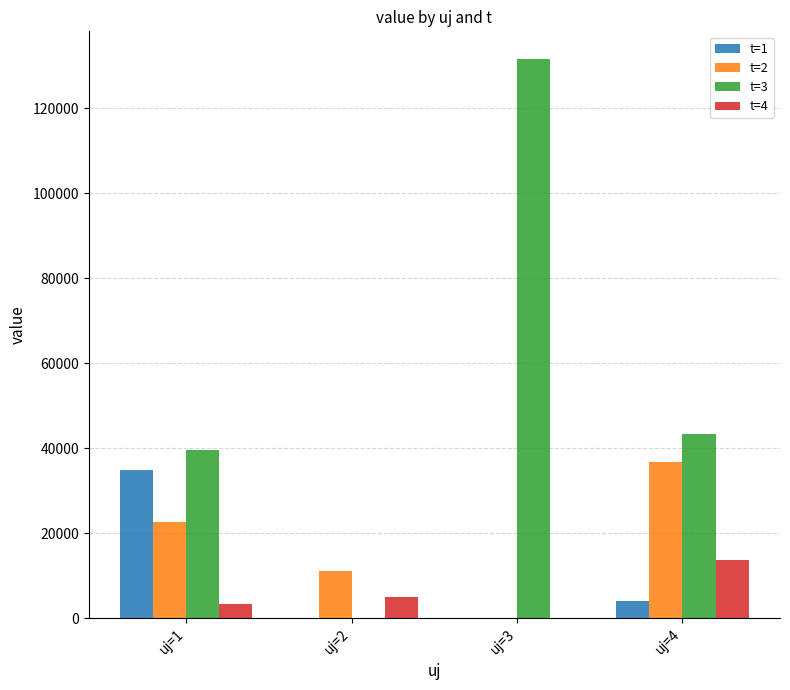

What is the average value of the t=2 series?

17677.7